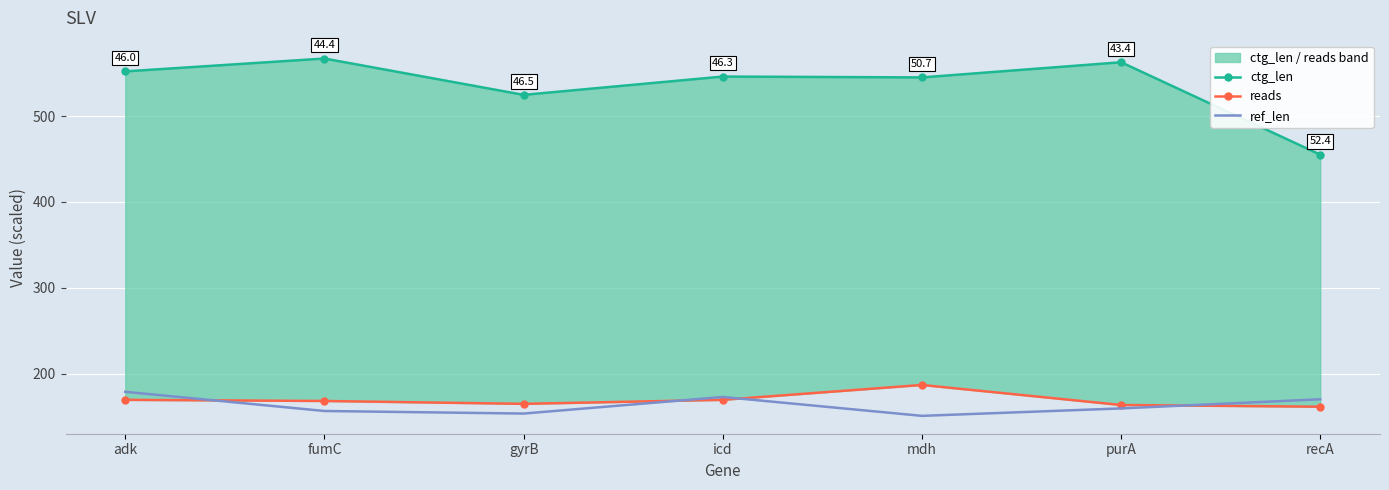

Where is the first local minimum for ref_len?

gyrB